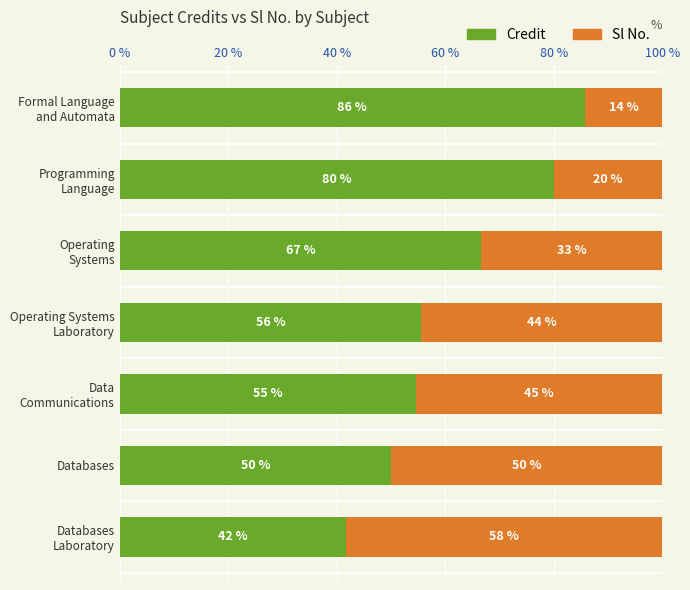

What is the average value of the Credit series?

62.0